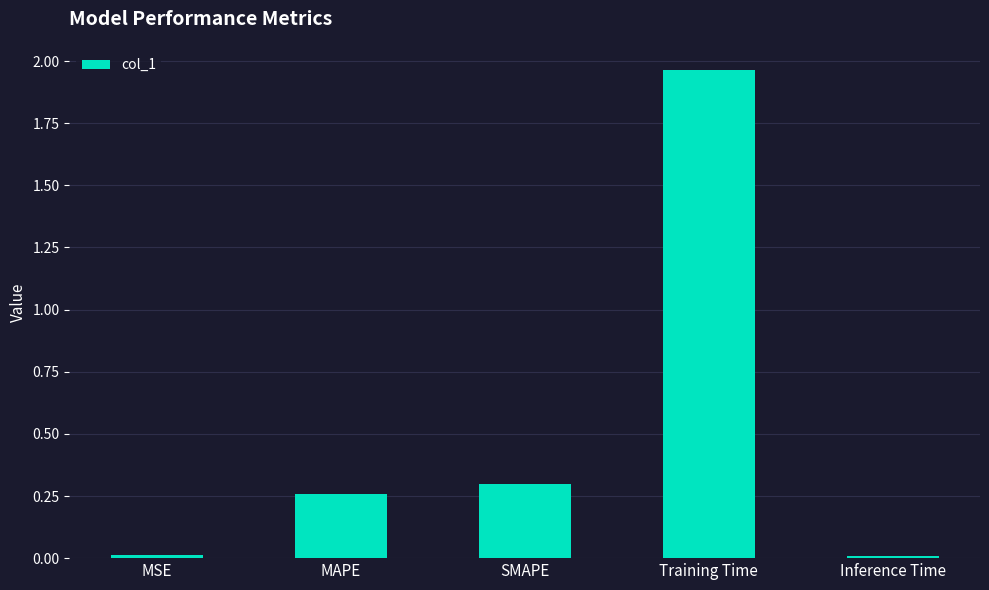

What position from the right is MSE?

5